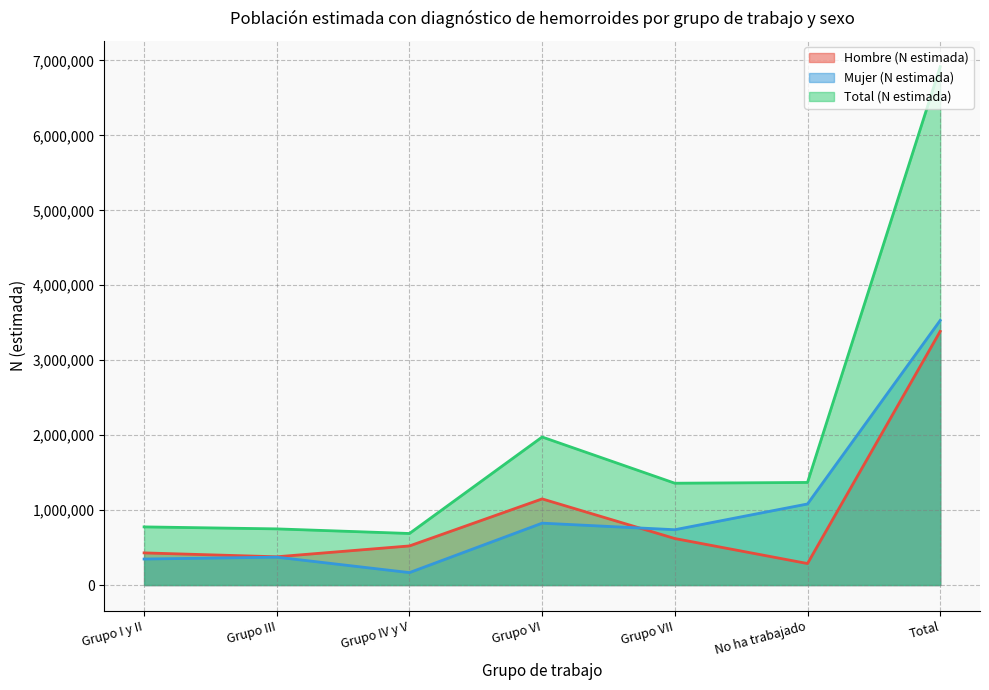

Which series has the largest total across all categories?

Total (N estimada)